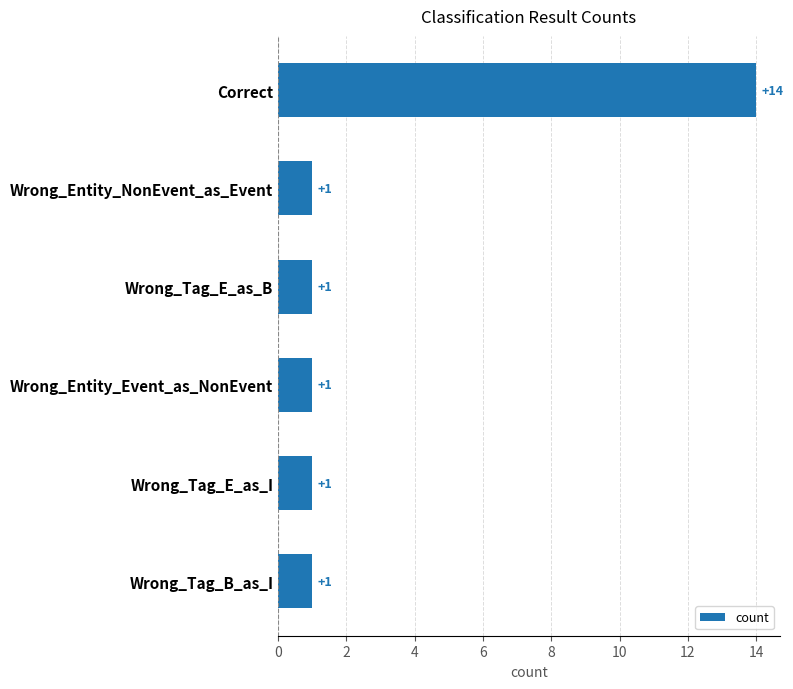

Between Wrong_Tag_B_as_I and Correct, which is larger?

Correct